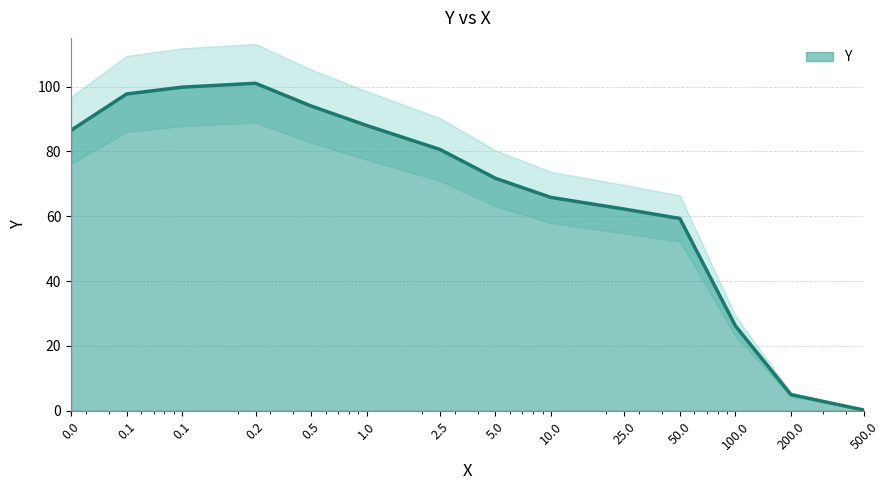

The chart shows a value of 160.2 at 0.1. True or false?

False